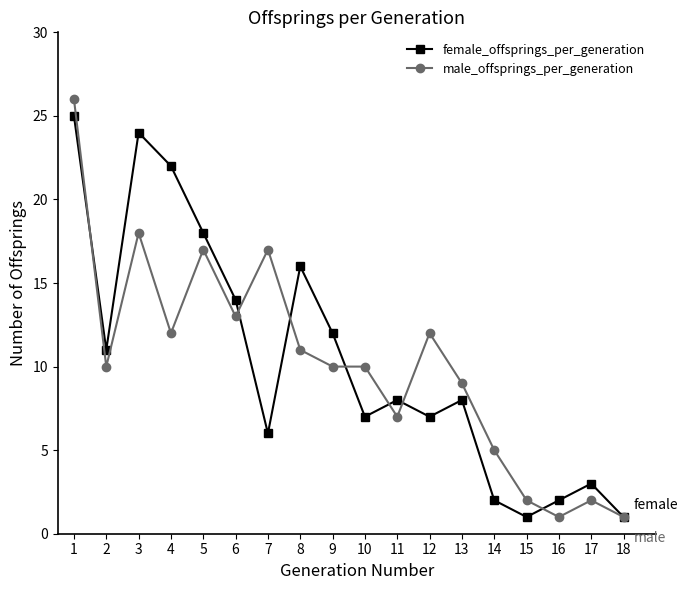

Is the value of female_offsprings_per_generation at 14 greater than the value of male_offsprings_per_generation at 3?

No